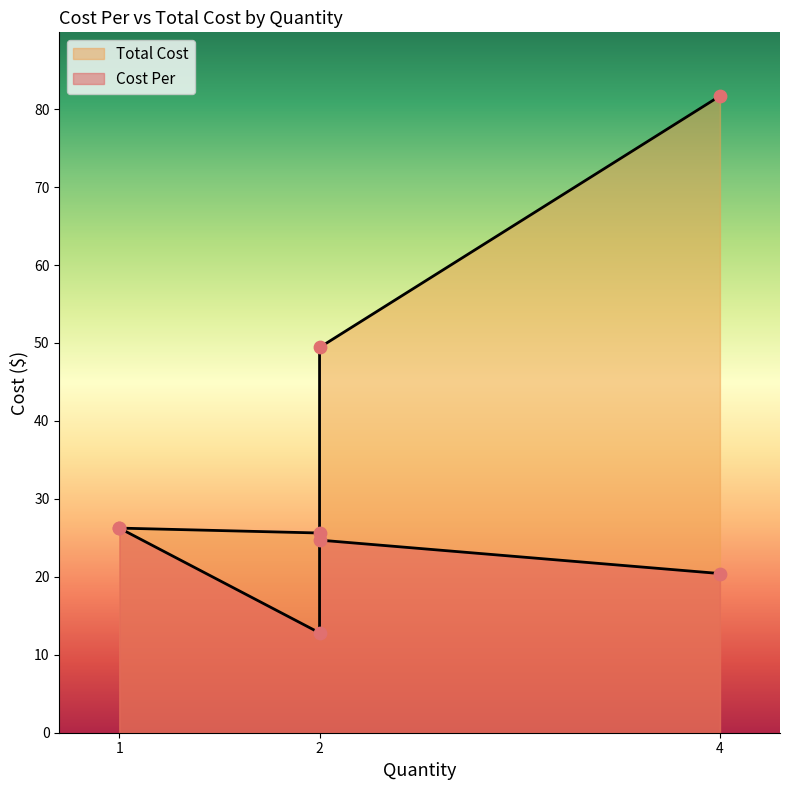

Is the value of Total Cost at 2 greater than the value of Cost Per at 2?

Yes